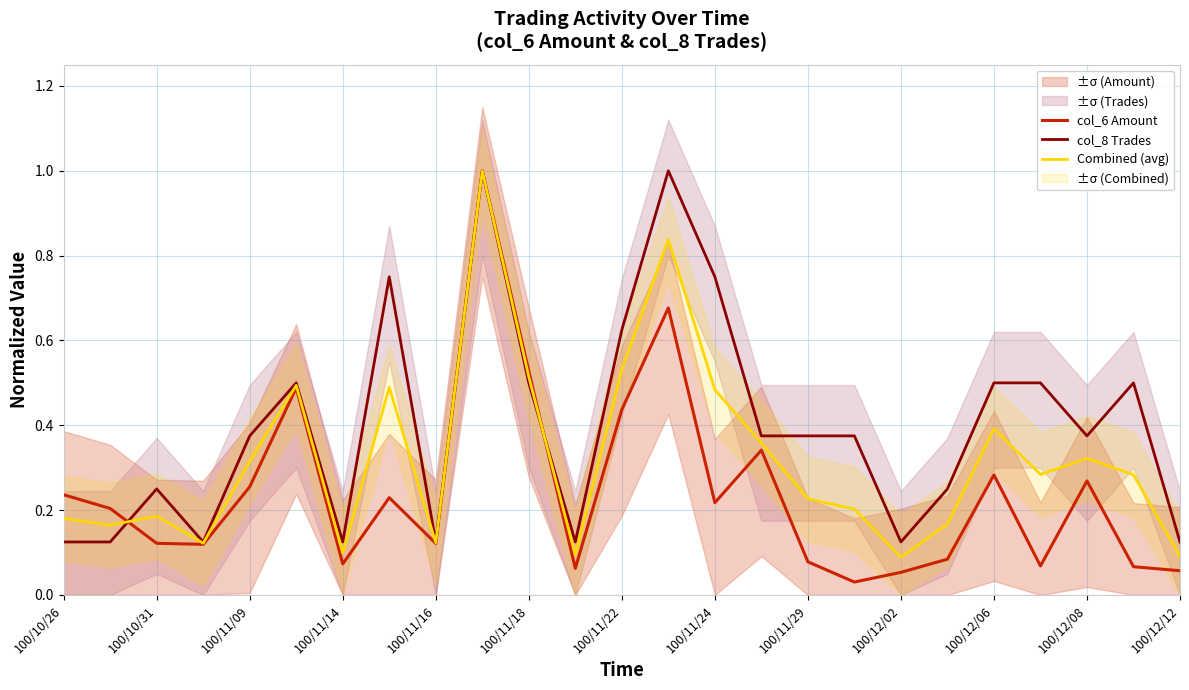

What is the maximum value for Combined (avg)?

1.0